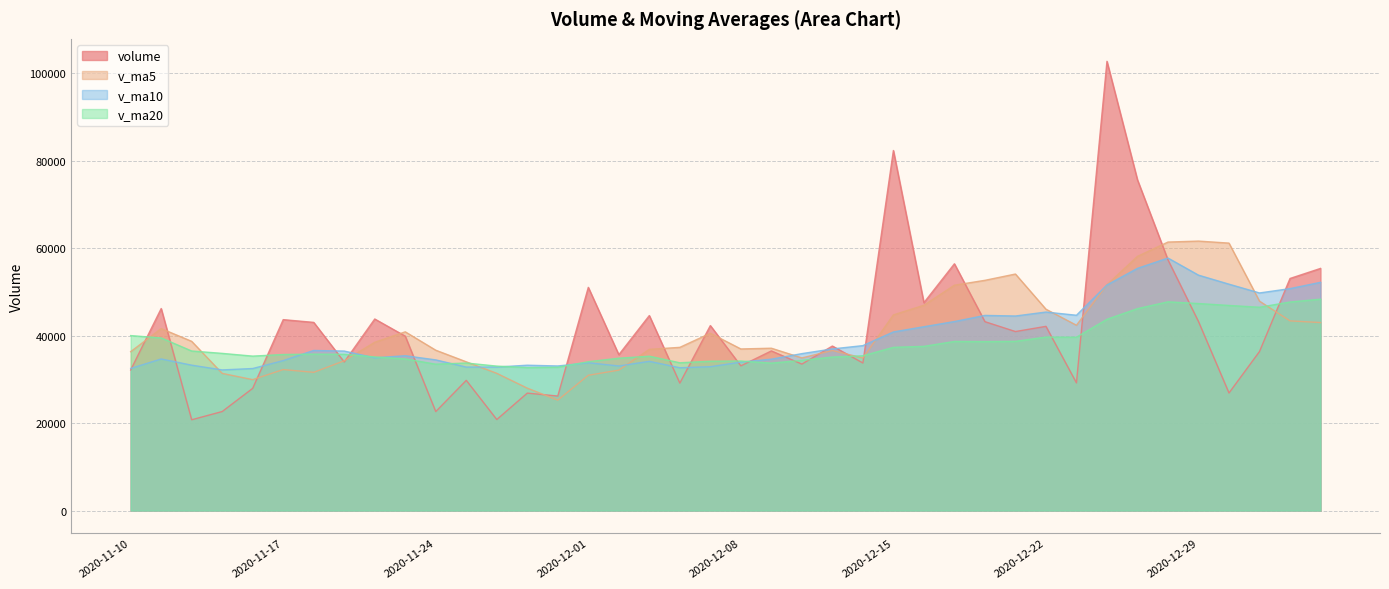

Count the number of categories in the chart.

40